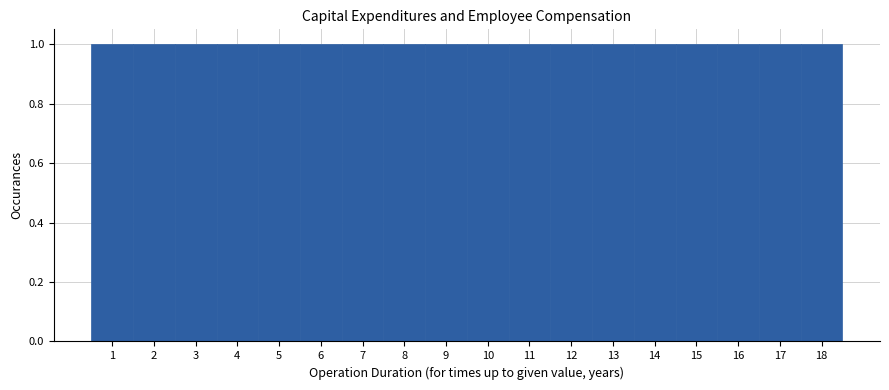

Reading left to right, transcribe this chart: for each bar, give the range it covers on the x-axis and its height. The values are not printed on the chart, so give them approximately, as read against the axis.

0.5 to 1.5: 1
1.5 to 2.5: 1
2.5 to 3.5: 1
3.5 to 4.5: 1
4.5 to 5.5: 1
5.5 to 6.5: 1
6.5 to 7.5: 1
7.5 to 8.5: 1
8.5 to 9.5: 1
9.5 to 10.5: 1
10.5 to 11.5: 1
11.5 to 12.5: 1
12.5 to 13.5: 1
13.5 to 14.5: 1
14.5 to 15.5: 1
15.5 to 16.5: 1
16.5 to 17.5: 1
17.5 to 18.5: 1